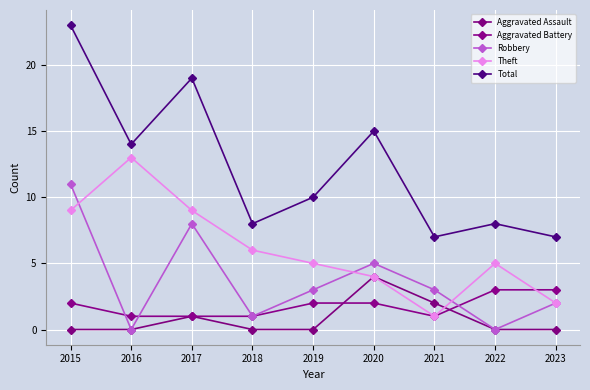

What is the difference between the highest and lowest values at 2018?

8